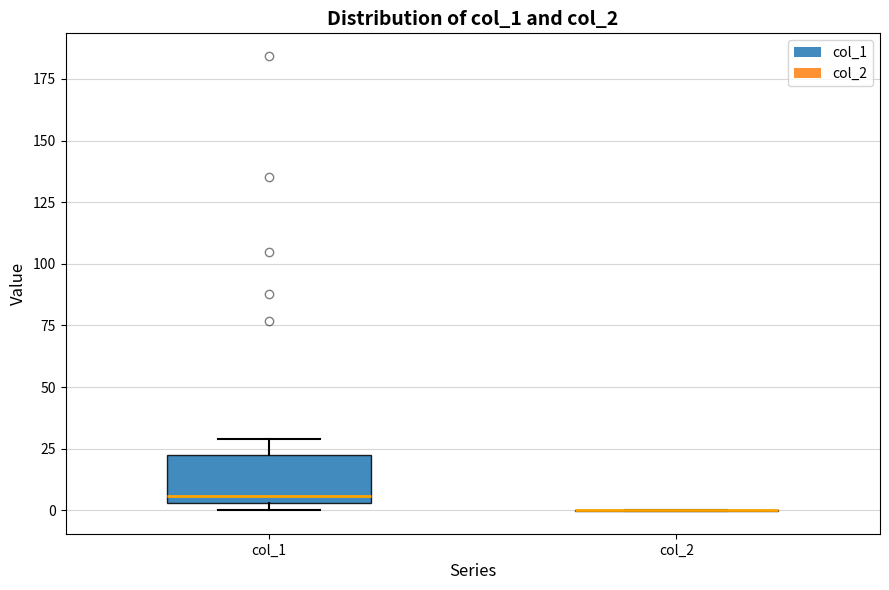

Comparing the boxes themselves (not the whiskers), which one is the tallest?

col_1